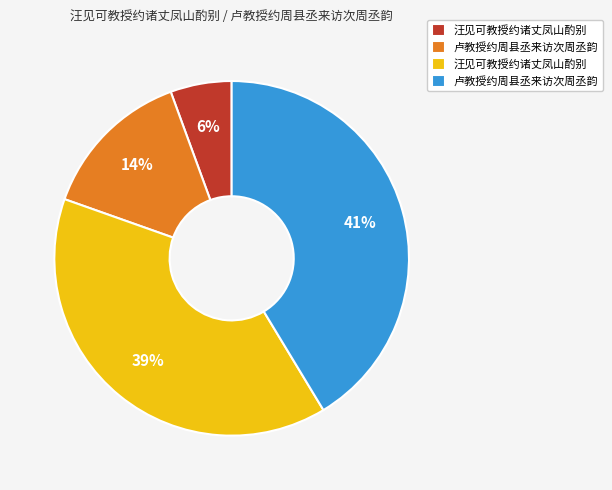

Is there any slice that represents more than half of the pie?

No